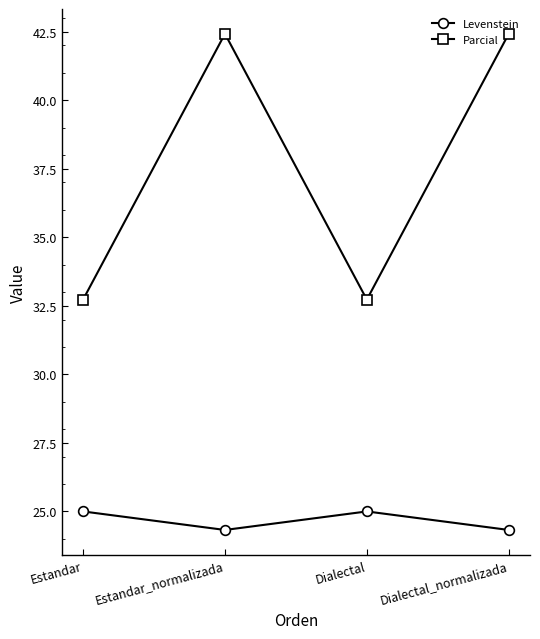

At which category does Parcial reach its first local valley?

Dialectal